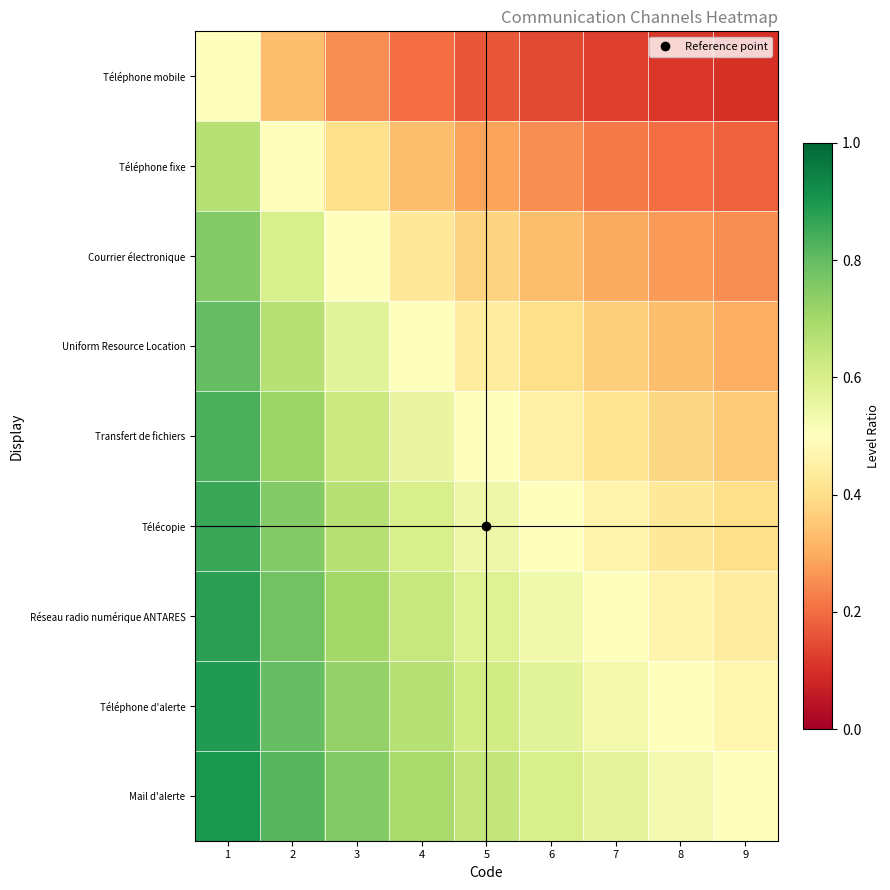

Reading left to right, list all the values displayed in this chart.

Téléphone mobile: 1=0.5	2=0.3	3=0.2	4=0.2	5=0.2	6=0.1	7=0.1	8=0.1	9=0.1
Téléphone fixe: 1=0.7	2=0.5	3=0.4	4=0.3	5=0.3	6=0.2	7=0.2	8=0.2	9=0.2
Courrier électronique: 1=0.8	2=0.6	3=0.5	4=0.4	5=0.4	6=0.3	7=0.3	8=0.3	9=0.2
Uniform Resource Location: 1=0.8	2=0.7	3=0.6	4=0.5	5=0.4	6=0.4	7=0.4	8=0.3	9=0.3
Transfert de fichiers: 1=0.8	2=0.7	3=0.6	4=0.6	5=0.5	6=0.5	7=0.4	8=0.4	9=0.4
Télécopie: 1=0.9	2=0.8	3=0.7	4=0.6	5=0.5	6=0.5	7=0.5	8=0.4	9=0.4
Réseau radio numérique ANTARES: 1=0.9	2=0.8	3=0.7	4=0.6	5=0.6	6=0.5	7=0.5	8=0.5	9=0.4
Téléphone d'alerte: 1=0.9	2=0.8	3=0.7	4=0.7	5=0.6	6=0.6	7=0.5	8=0.5	9=0.5
Mail d'alerte: 1=0.9	2=0.8	3=0.8	4=0.7	5=0.6	6=0.6	7=0.6	8=0.5	9=0.5